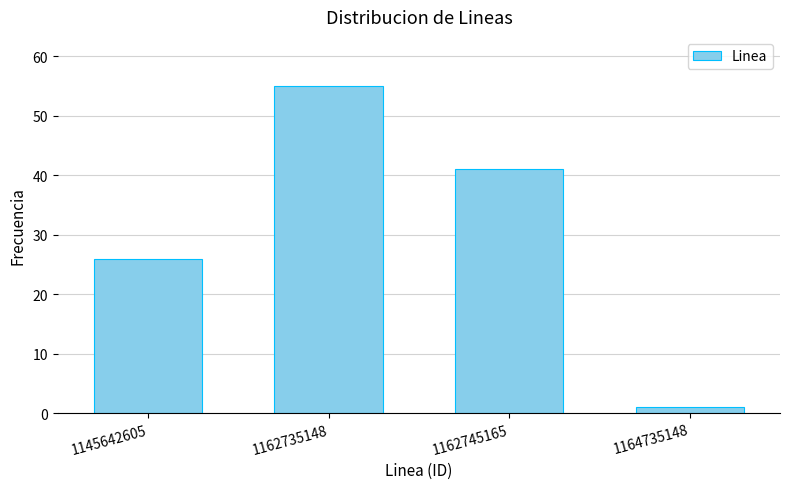

Reading left to right, transcribe all the data shown in this chart.

26	55	41	1